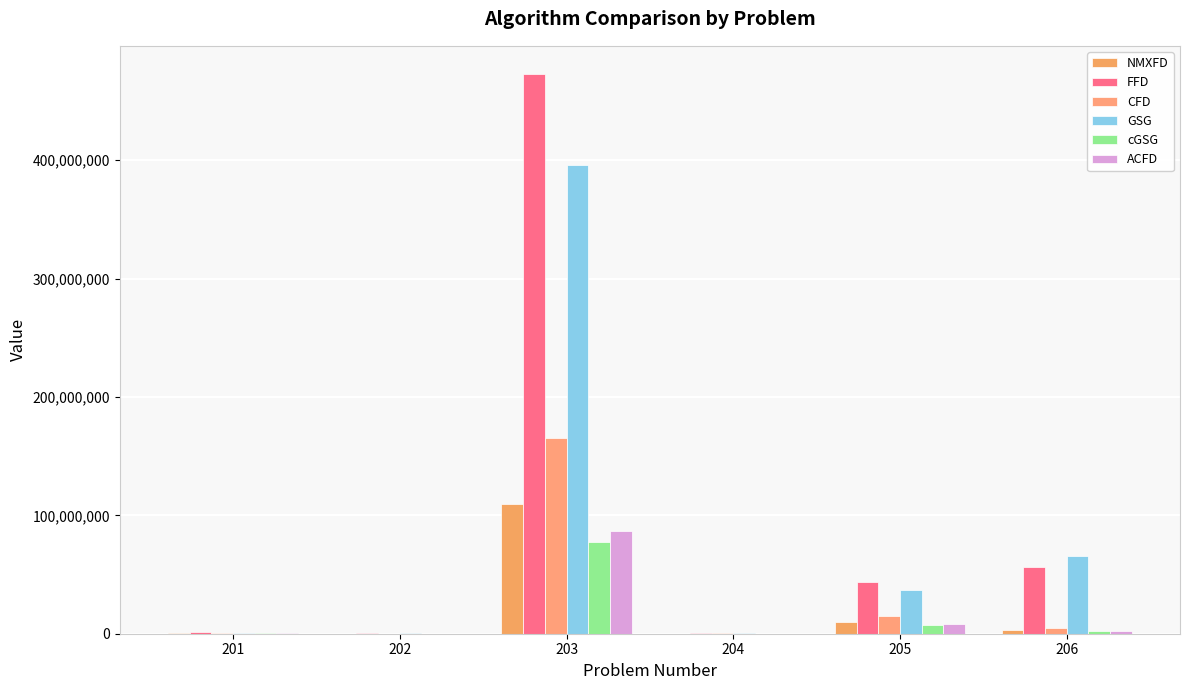

How many data points in ACFD are above 2581032?

3